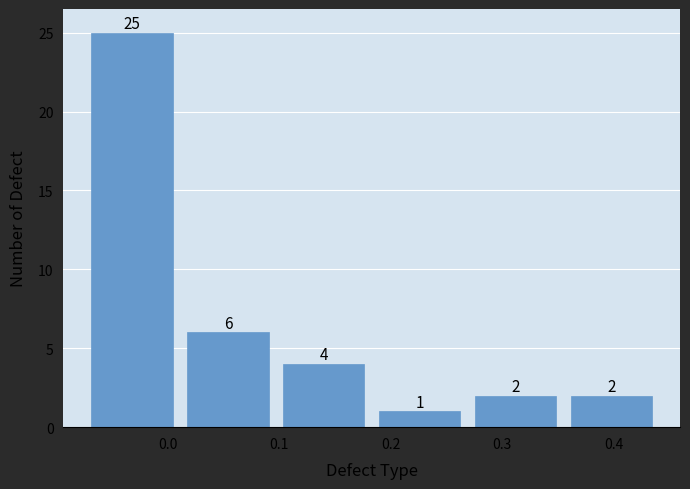

Which range on the x-axis has the tallest bar?

-0.07 to 0.01